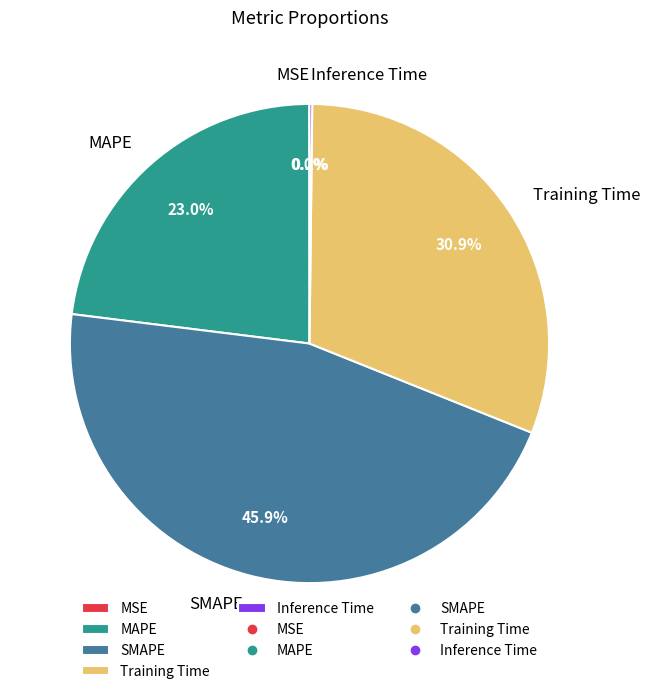

To the nearest percent, what portion does MAPE represent?

23%